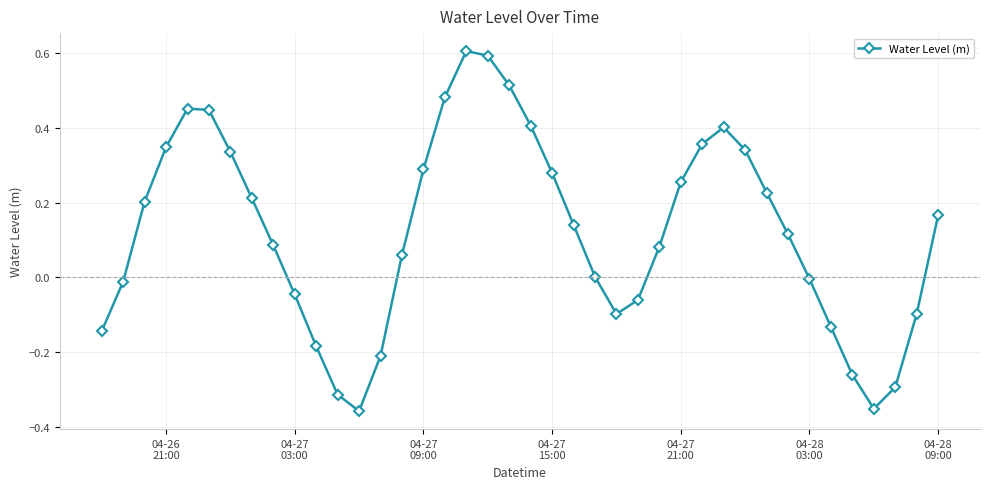

How many interior local valleys (lower than both neighbors) does the data have?

3